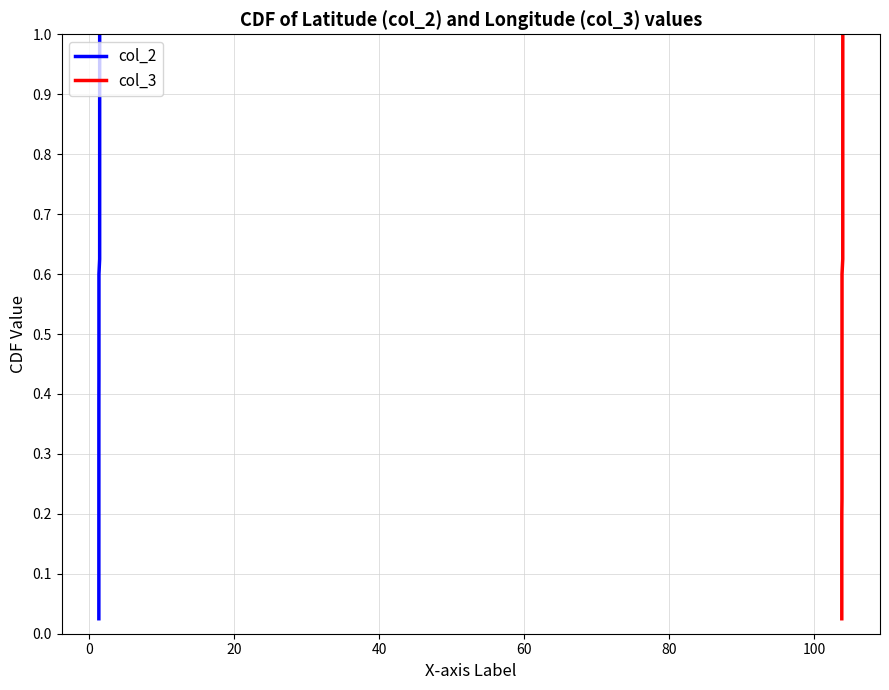

The value of col_2 at 18 is 0.2. True or false?

False